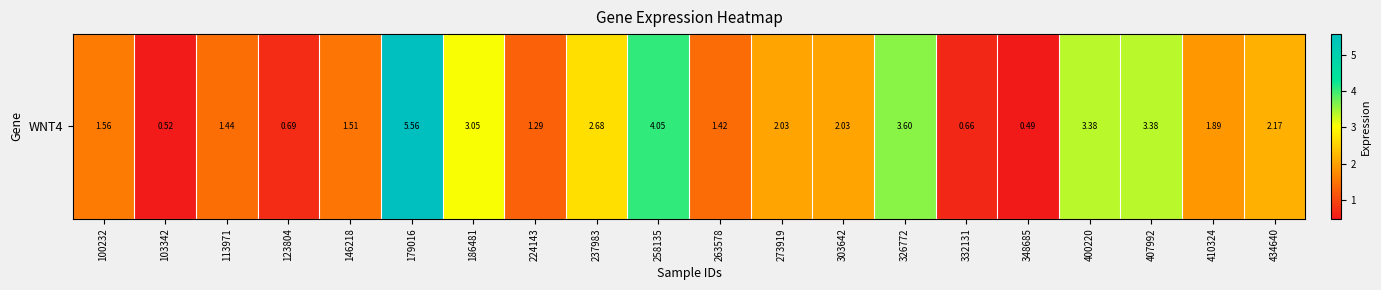

Rank the categories by value from highest to lowest.

179016, 258135, 326772, 400220, 407992, 186481, 237983, 434640, 273919, 303642, 410324, 100232, 146218, 113971, 263578, 224143, 123804, 332131, 103342, 348685